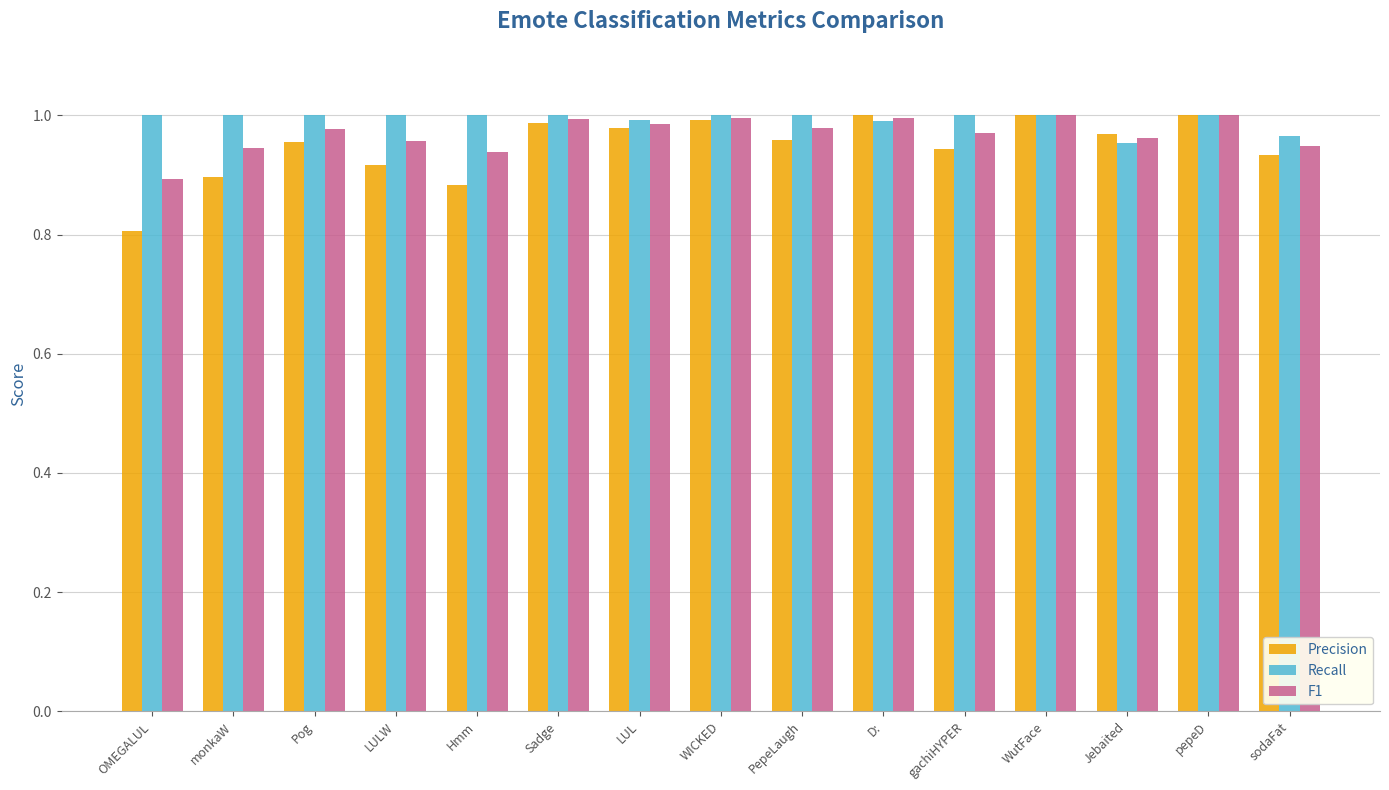

The value of F1 at Sadge is 1.7. True or false?

False